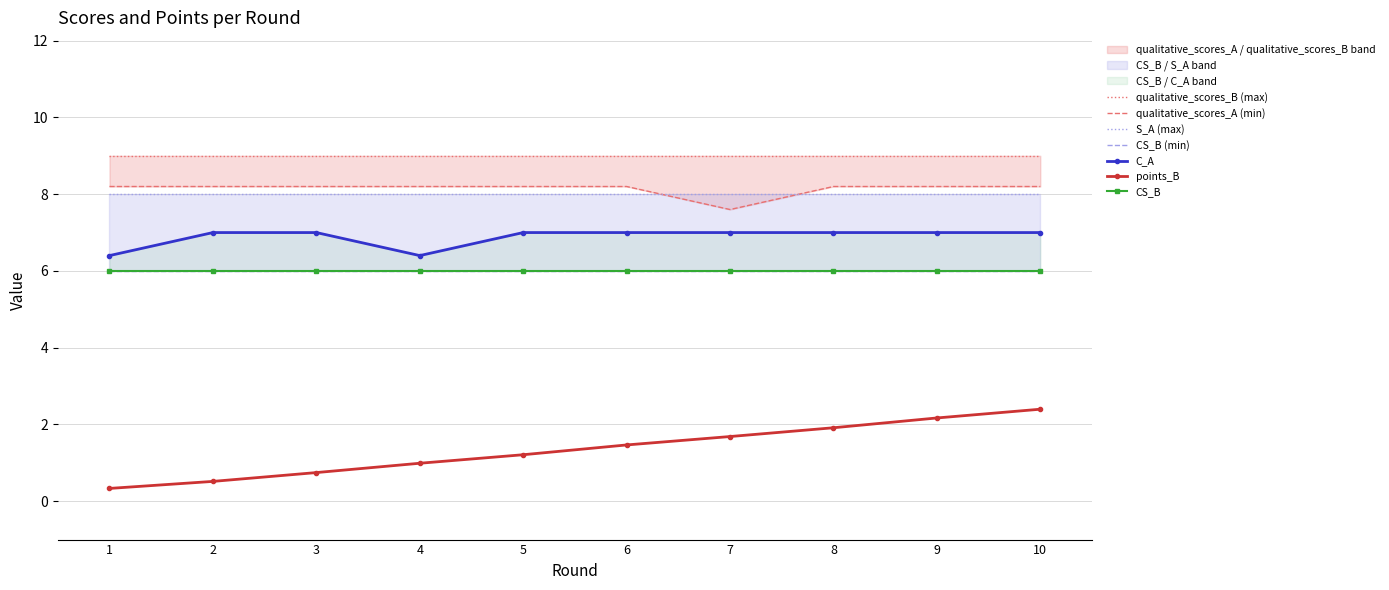

True or false: C_A and points_B cross at least once.

False